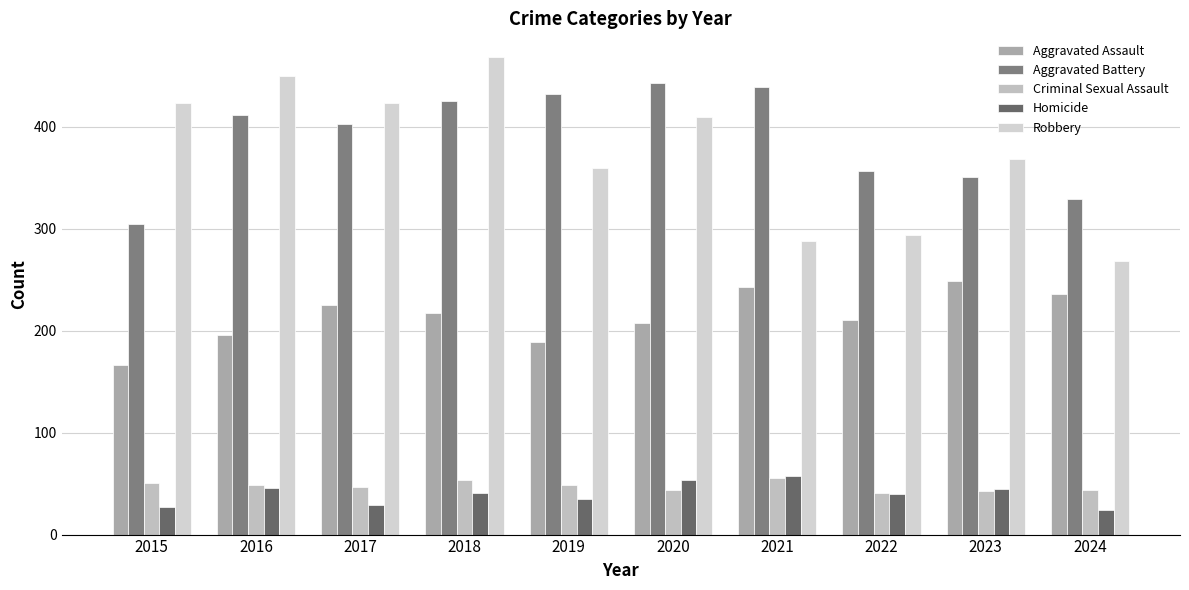

The value of Criminal Sexual Assault at 2021 is 55. True or false?

True